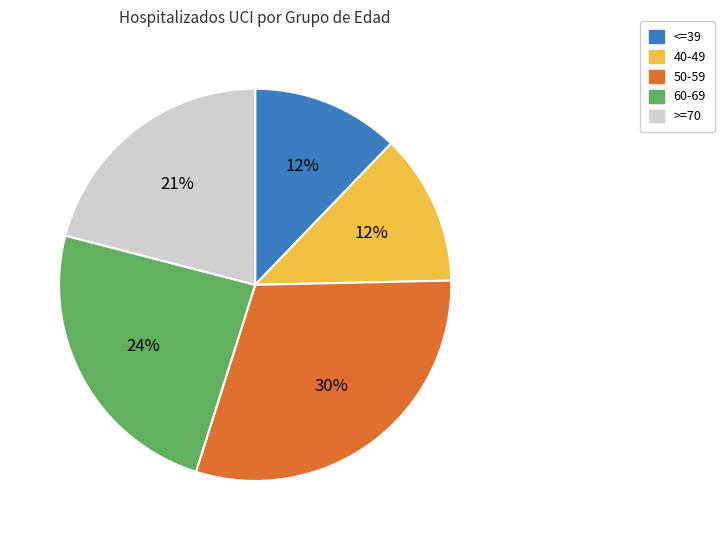

Which category has the biggest portion of the pie?

50-59